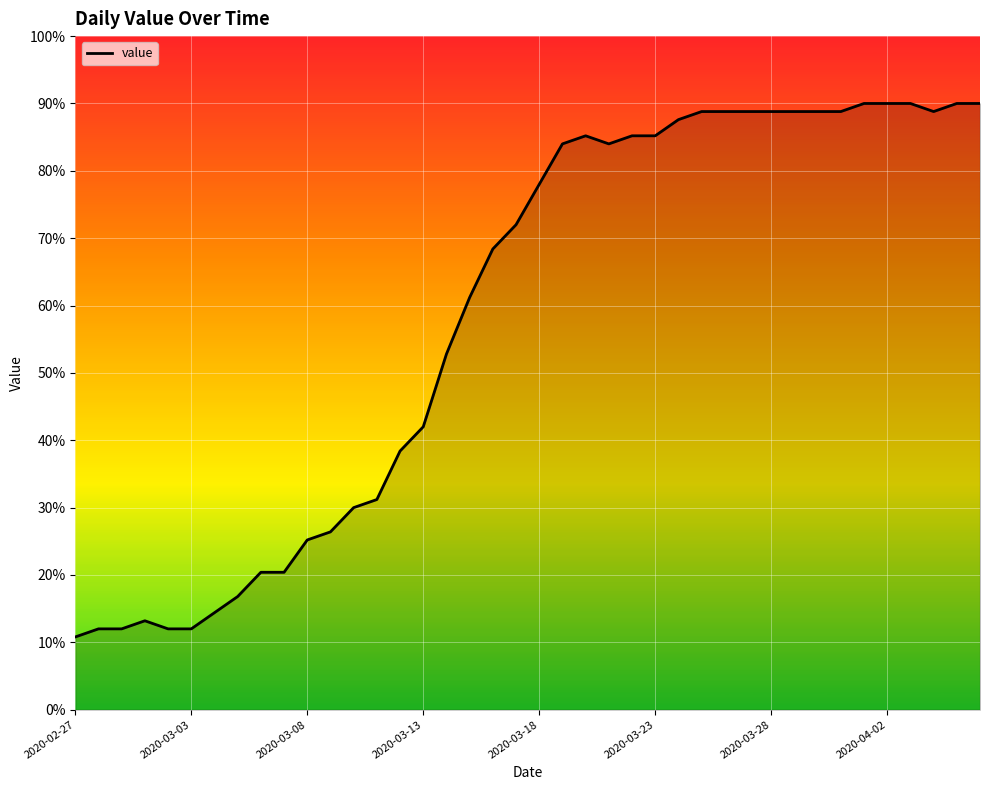

Does the chart have visible grid lines?

Yes